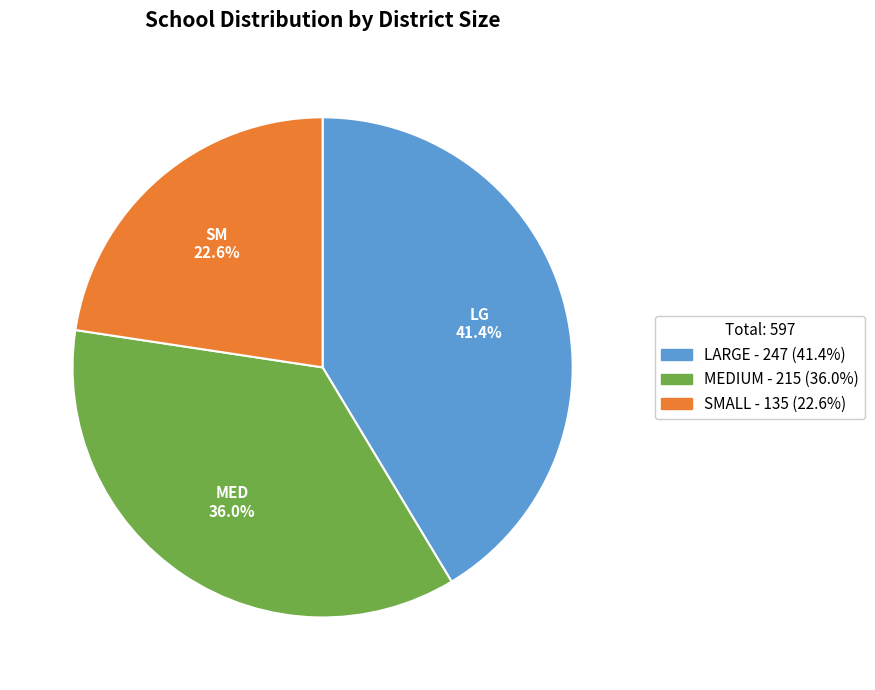

How many segments does this pie chart have?

3